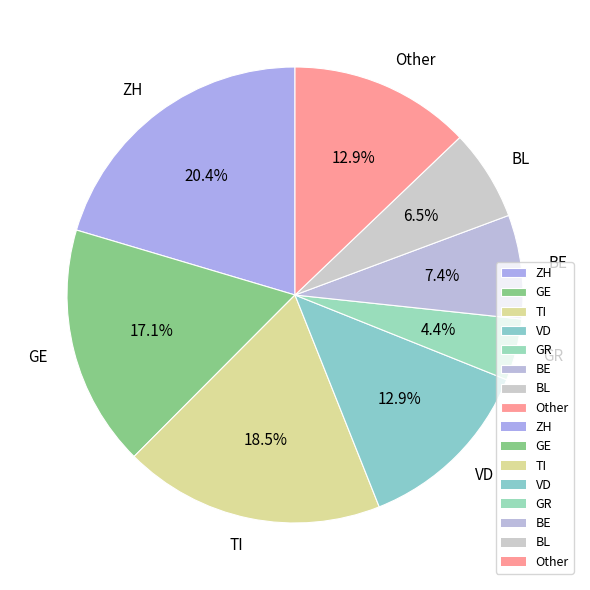

Which slice is the largest?

ZH